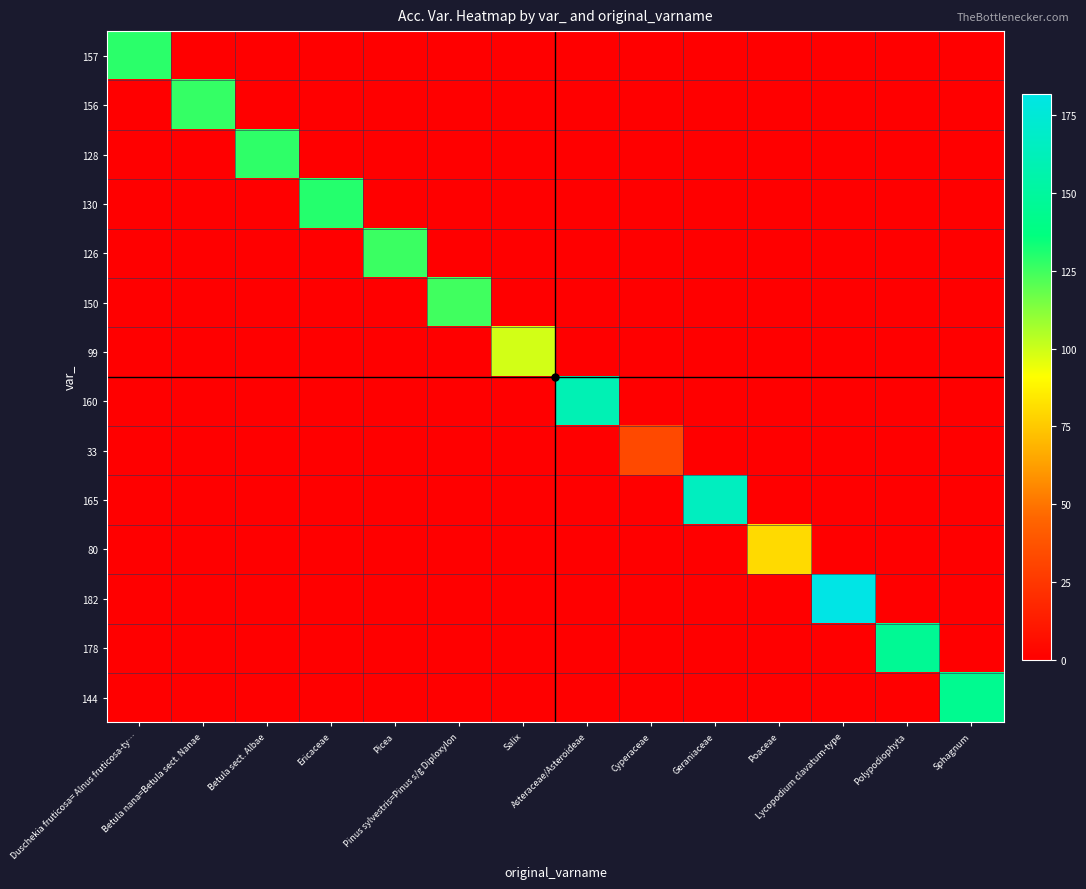

Rank the series by their maximum value, from highest to lowest.

182, 165, 160, 178, 144, 130, 157, 128, 156, 126, 150, 99, 80, 33